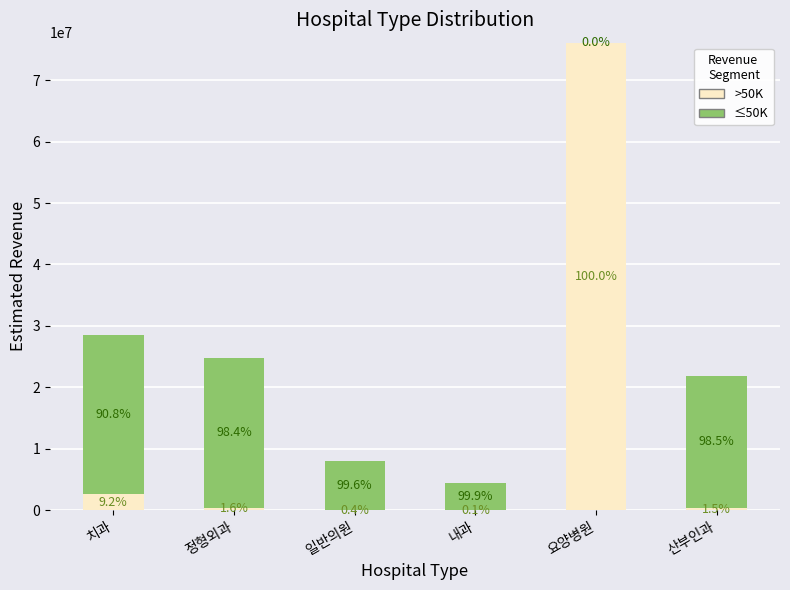

What are all the series names shown in the legend?

>50K, ≤50K